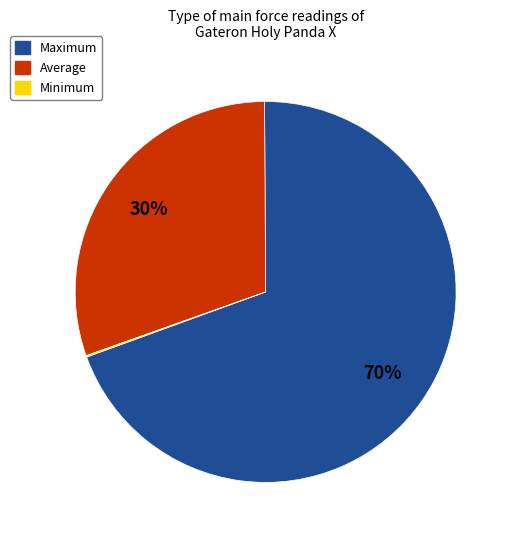

Does Maximum represent more than half of the total?

Yes